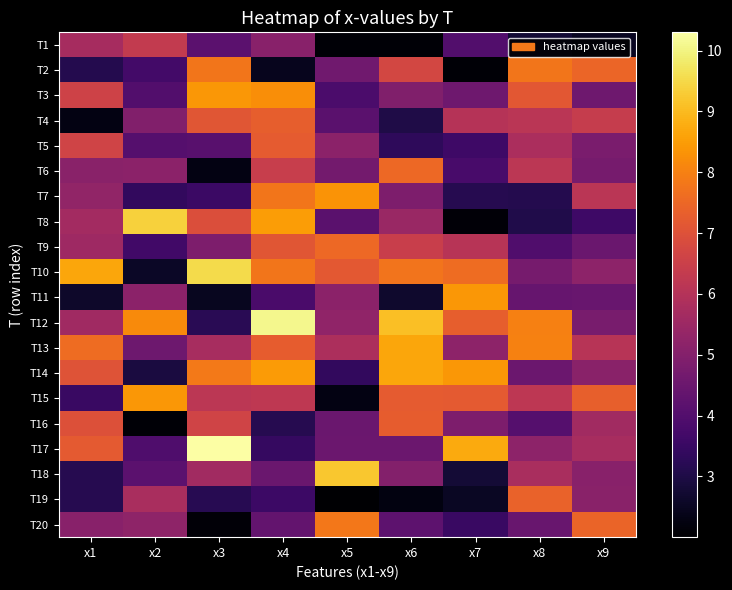

Reading left to right, what are all the values shown in this chart?

T1: x1=5.7	x2=6.3	x3=4.2	x4=5.1	x5=2.1	x6=2.1	x7=4.0	x8=2.8	x9=2.5
T2: x1=3.1	x2=3.7	x3=7.8	x4=2.4	x5=4.6	x6=6.7	x7=2.1	x8=7.8	x9=7.5
T3: x1=6.6	x2=4.0	x3=8.4	x4=8.3	x5=3.9	x6=4.9	x7=4.6	x8=7.2	x9=4.6
T4: x1=2.3	x2=5.0	x3=7.1	x4=7.3	x5=4.1	x6=3.0	x7=6.0	x8=6.1	x9=6.4
T5: x1=6.6	x2=4.1	x3=4.1	x4=7.2	x5=5.2	x6=3.3	x7=3.6	x8=5.8	x9=4.8
T6: x1=5.1	x2=5.2	x3=2.3	x4=6.4	x5=4.7	x6=7.5	x7=3.8	x8=6.2	x9=4.8
T7: x1=5.3	x2=3.4	x3=3.6	x4=7.8	x5=8.3	x6=4.9	x7=3.1	x8=3.1	x9=6.1
T8: x1=5.6	x2=9.4	x3=6.9	x4=8.5	x5=4.2	x6=5.5	x7=2.1	x8=3.1	x9=3.6
T9: x1=5.6	x2=3.7	x3=4.9	x4=7.1	x5=7.5	x6=6.4	x7=6.1	x8=4.0	x9=4.5
T10: x1=8.7	x2=2.6	x3=9.5	x4=7.8	x5=7.2	x6=7.8	x7=7.6	x8=4.7	x9=5.2
T11: x1=2.6	x2=5.2	x3=2.5	x4=3.8	x5=5.2	x6=2.7	x7=8.4	x8=4.4	x9=4.5
T12: x1=5.6	x2=8.2	x3=3.2	x4=10.1	x5=5.2	x6=9.1	x7=7.3	x8=8.0	x9=4.8
T13: x1=7.6	x2=4.6	x3=5.7	x4=7.3	x5=5.8	x6=8.7	x7=5.2	x8=8.0	x9=6.1
T14: x1=7.0	x2=2.9	x3=7.9	x4=8.5	x5=3.4	x6=8.7	x7=8.4	x8=4.5	x9=5.1
T15: x1=3.5	x2=8.4	x3=6.2	x4=6.2	x5=2.3	x6=7.3	x7=7.2	x8=6.2	x9=7.3
T16: x1=7.0	x2=2.1	x3=6.6	x4=3.1	x5=4.5	x6=7.3	x7=4.9	x8=4.1	x9=5.6
T17: x1=7.2	x2=3.9	x3=10.3	x4=3.4	x5=4.5	x6=4.5	x7=8.7	x8=5.2	x9=5.8
T18: x1=3.2	x2=4.2	x3=5.6	x4=4.5	x5=9.2	x6=5.0	x7=2.8	x8=5.8	x9=5.1
T19: x1=3.2	x2=5.8	x3=3.2	x4=3.6	x5=2.0	x6=2.2	x7=2.5	x8=7.4	x9=5.1
T20: x1=5.1	x2=5.2	x3=2.1	x4=4.4	x5=7.8	x6=4.2	x7=3.5	x8=4.4	x9=7.4